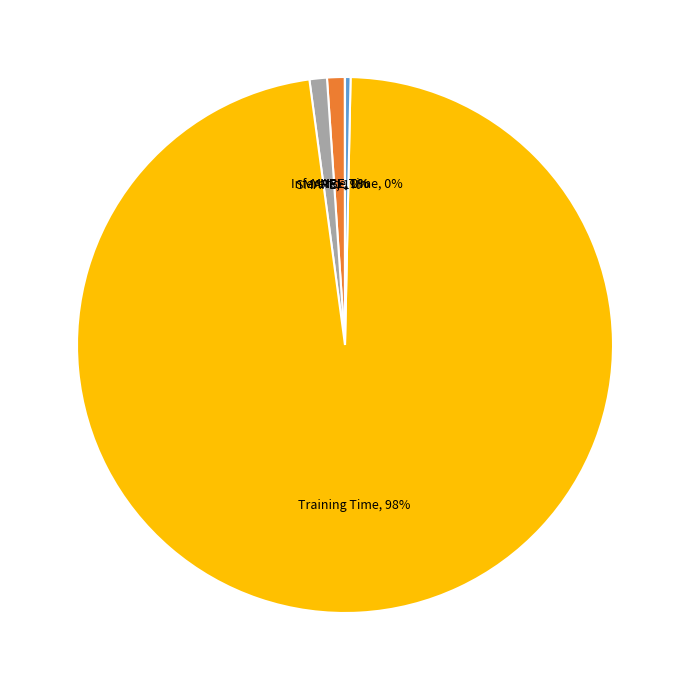

Is there any slice that represents more than half of the pie?

Yes